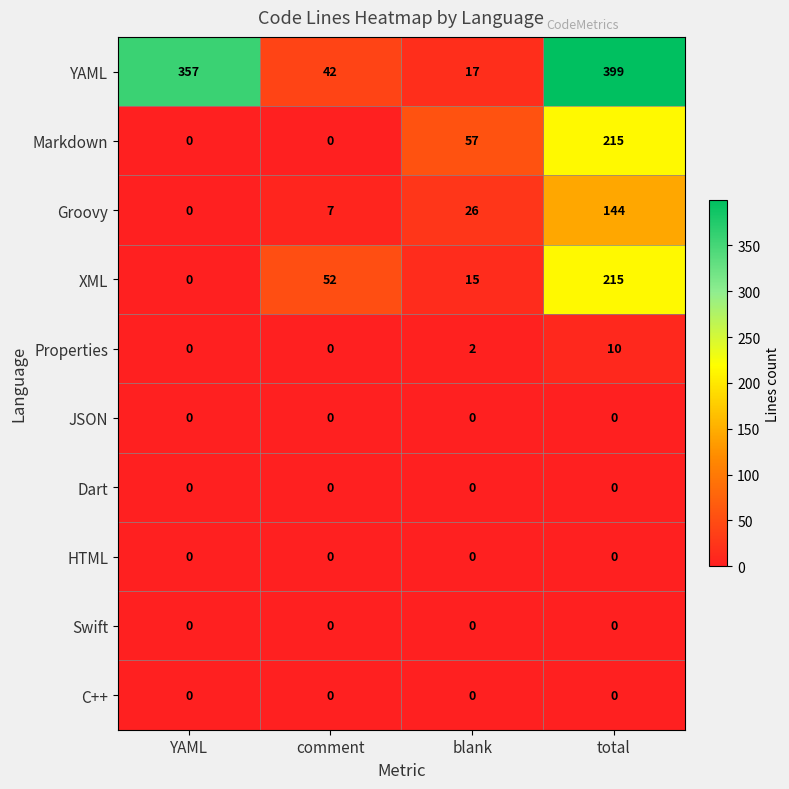

What is the highest value of the Markdown series?

215